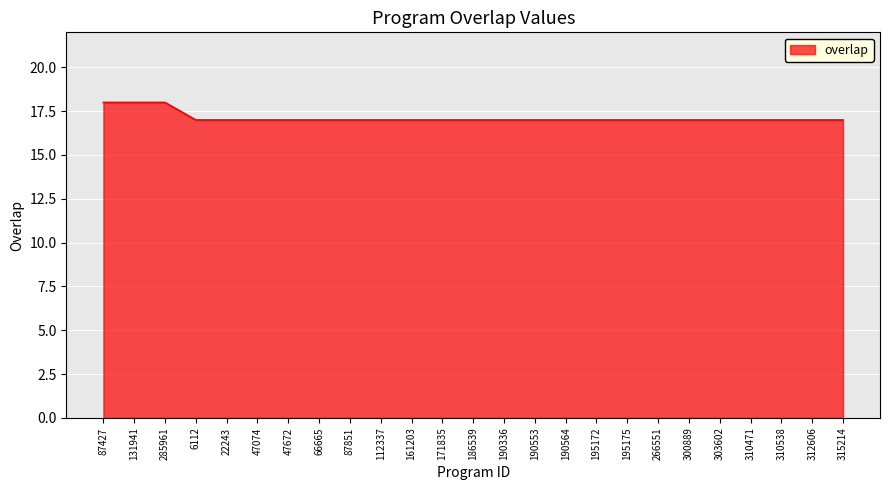

What is the average value?

17